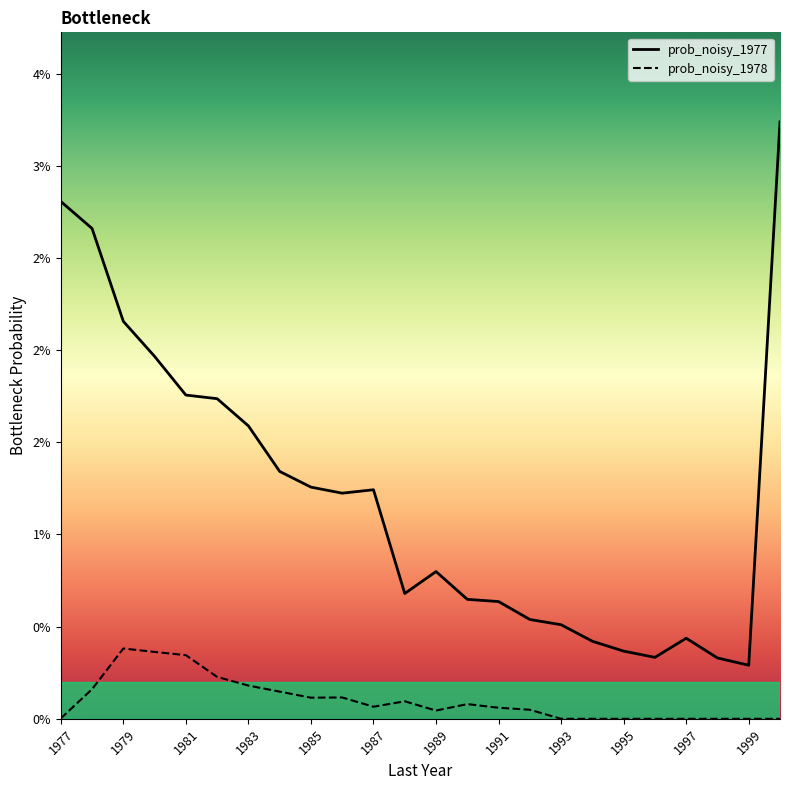

How many lines are shown in the chart?

2